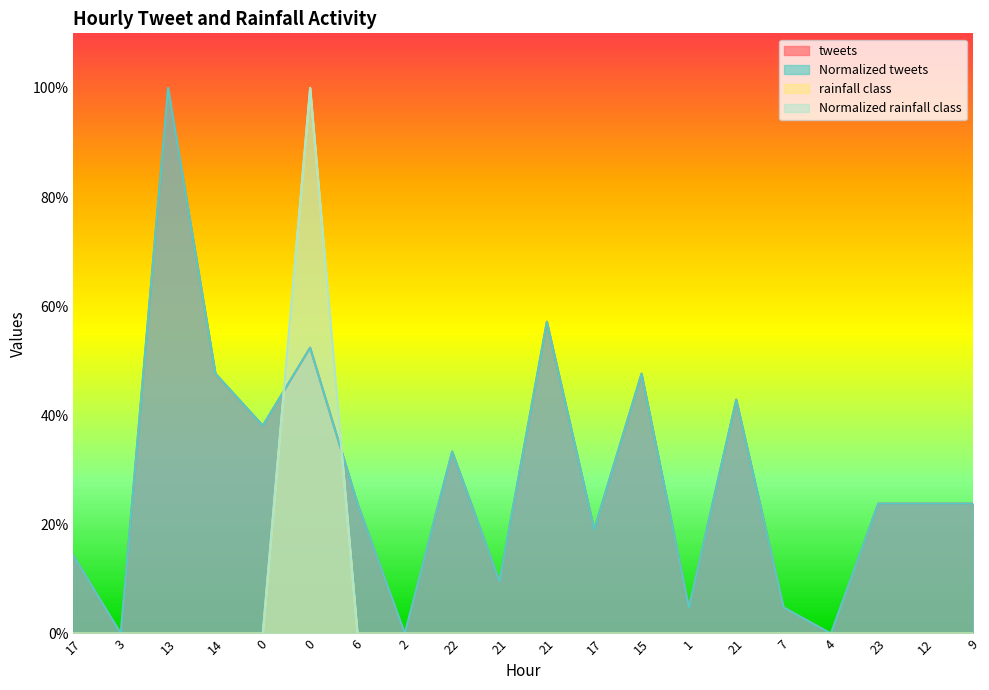

The value of Normalized tweets at 21 is 0.6. True or false?

True